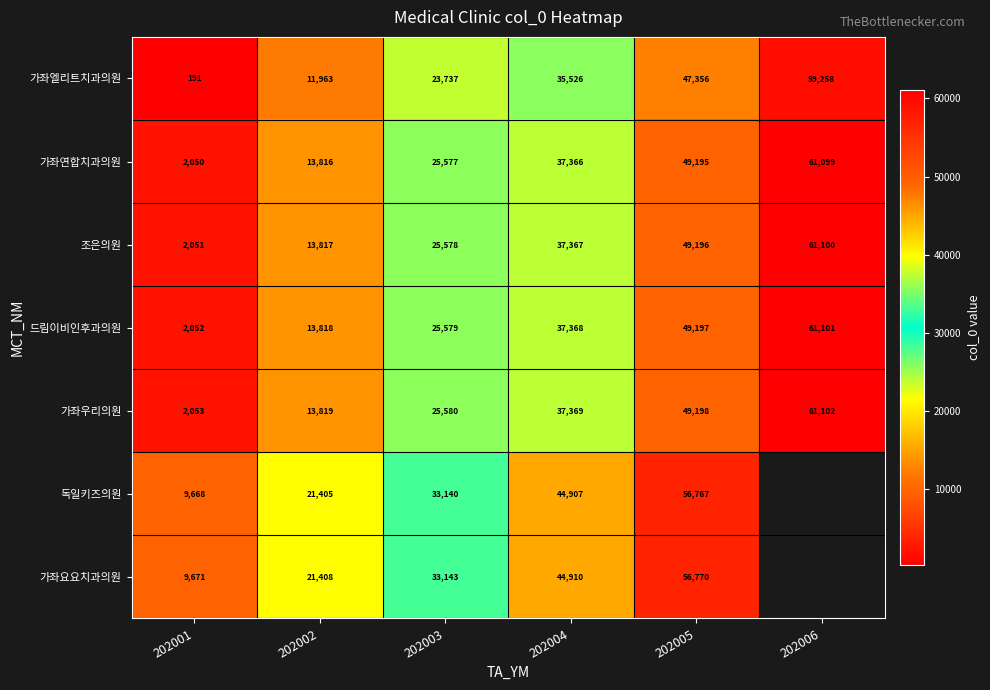

At which label is 가좌연합치과의원 closest to 31574?

202004